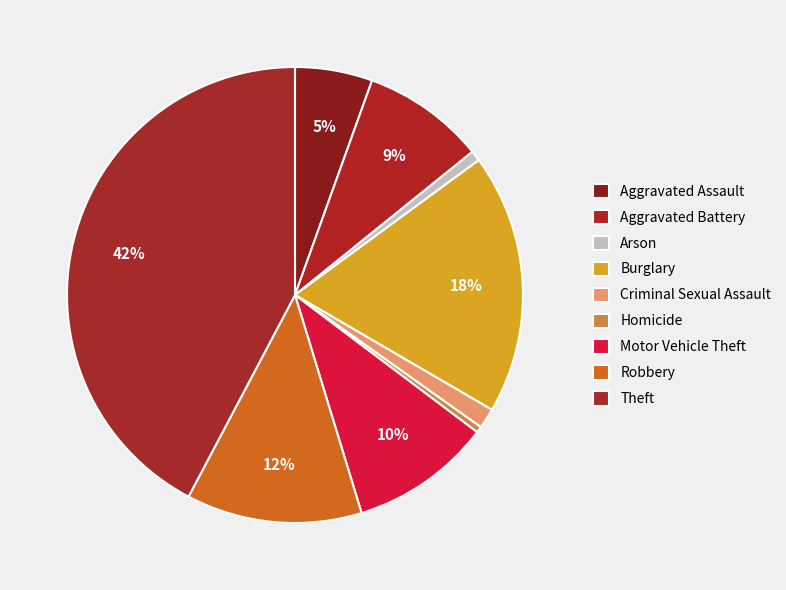

Which slice is the largest?

Theft